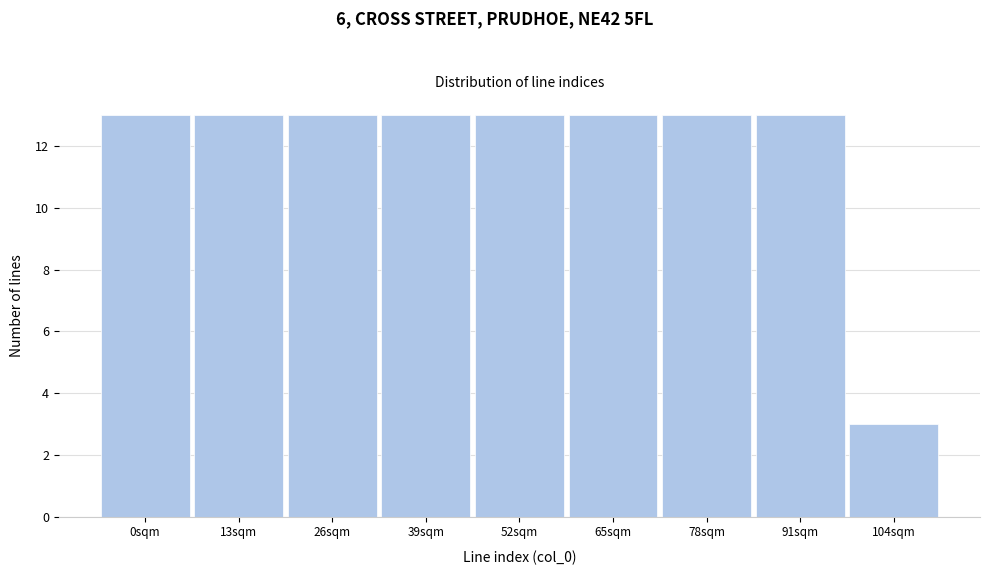

Reading right to left, list all the values displayed in this chart.

104sqm=3	91sqm=13	78sqm=13	65sqm=13	52sqm=13	39sqm=13	26sqm=13	13sqm=13	0sqm=13